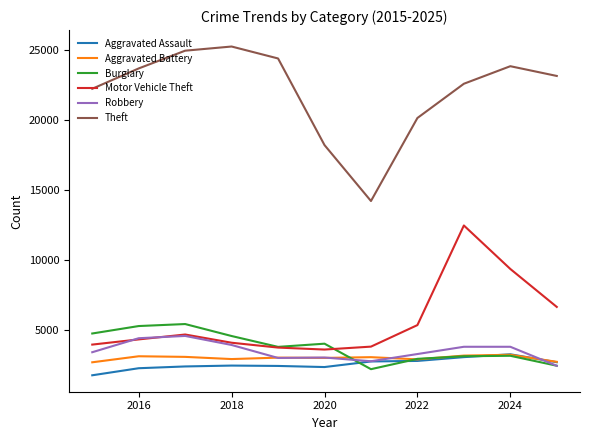

Which series has the largest total across all categories?

Theft